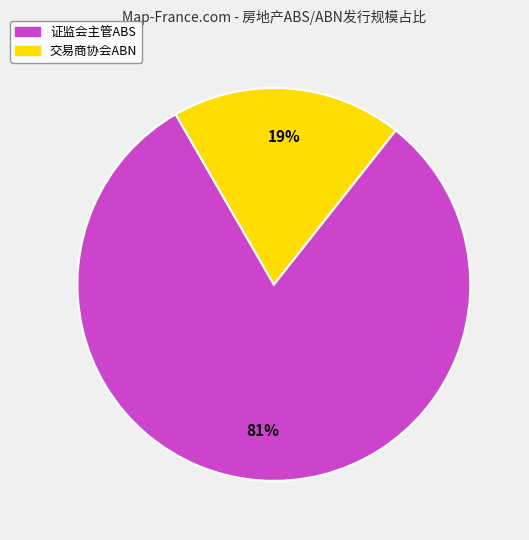

Combined, do 交易商协会ABN and 证监会主管ABS account for over 50%?

Yes